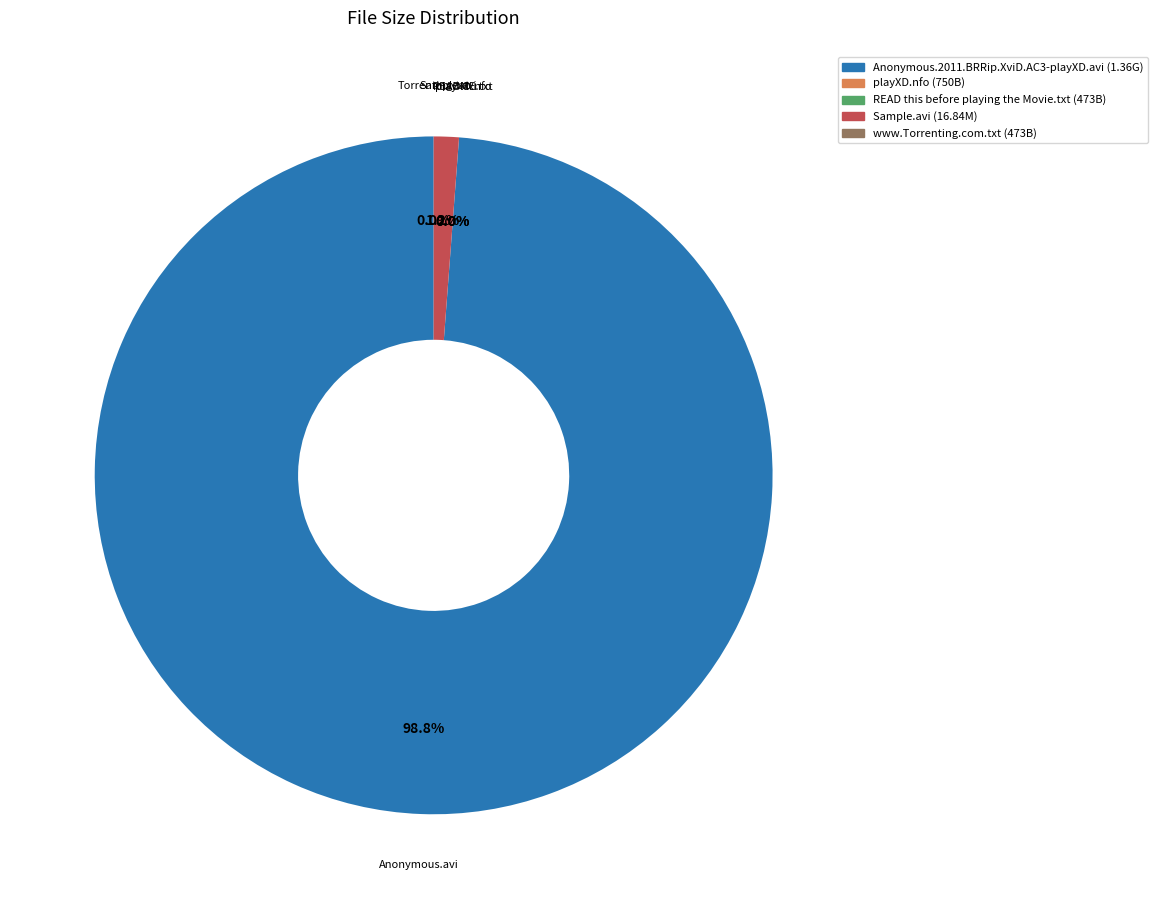

Is there any slice that represents more than half of the pie?

Yes